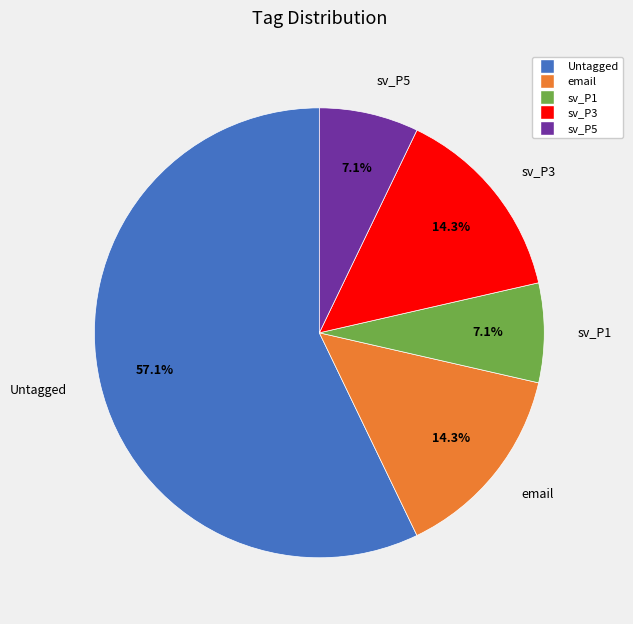

Approximately how many times larger is the value at sv_P1 compared to sv_P3?

0.5